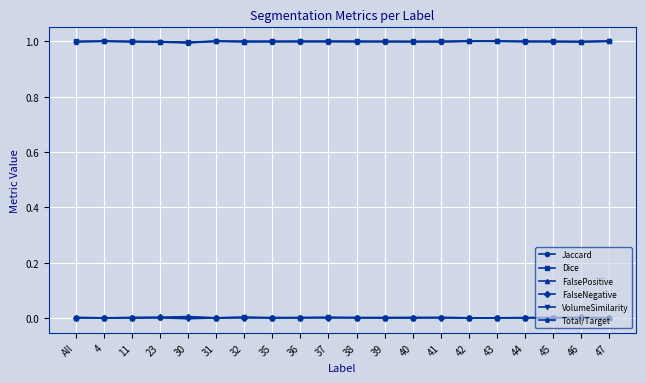

What is the value of the Total/Target point at the 8th from the left?

1.0